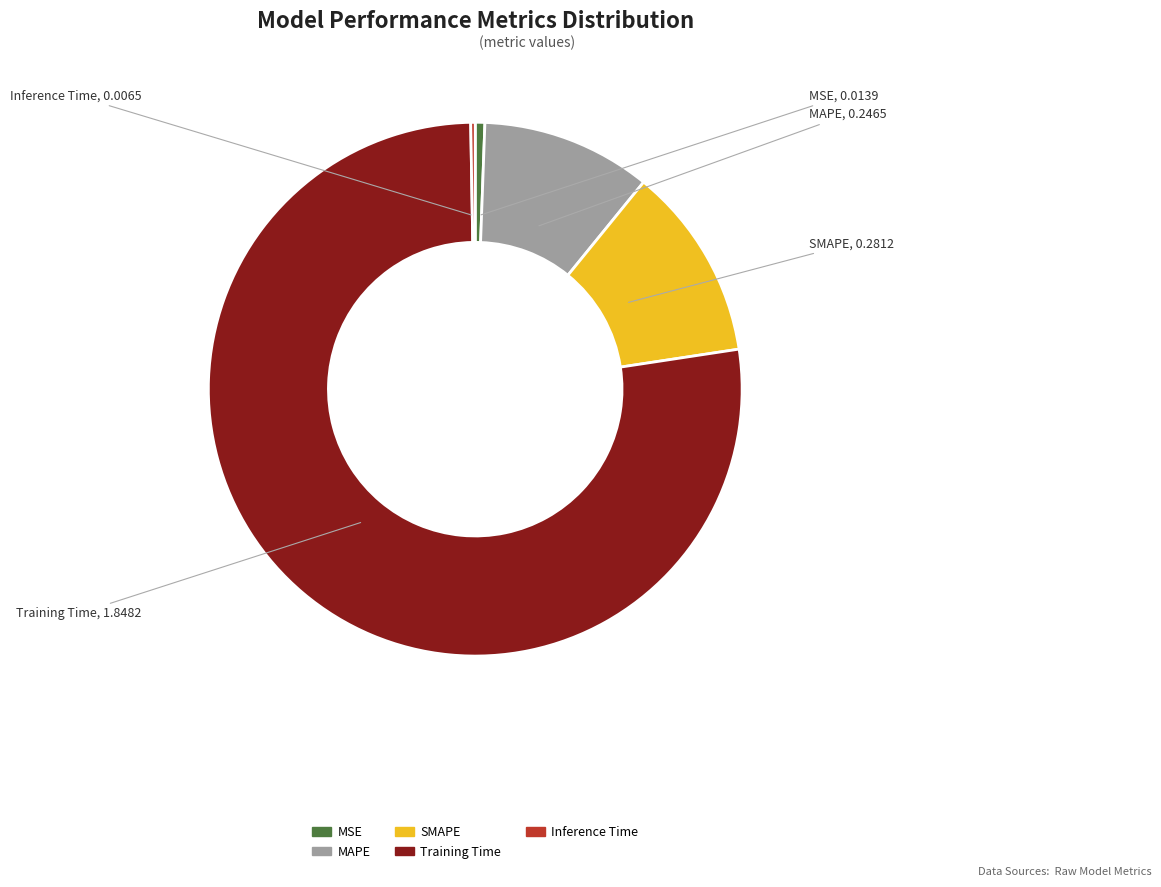

Is the sum of MAPE and SMAPE greater than half?

No